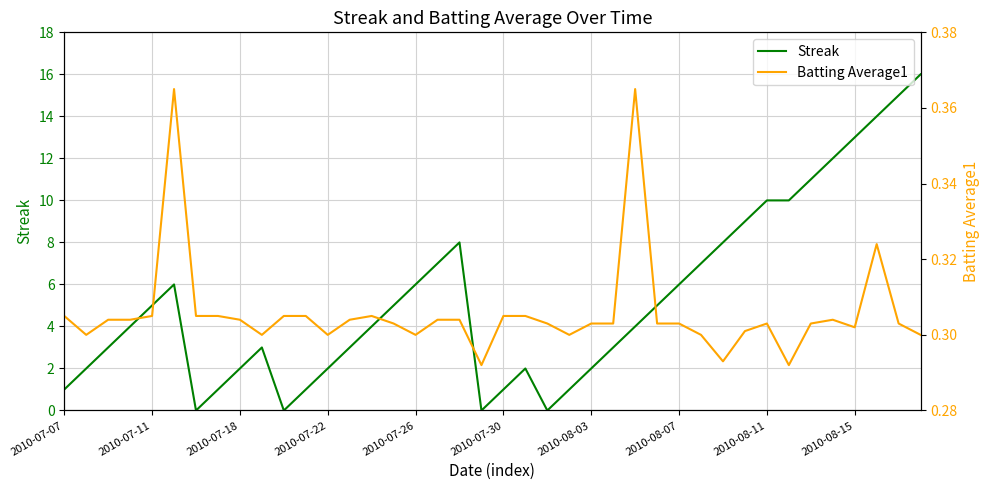

How many times do Streak and Batting Average1 cross each other?

8